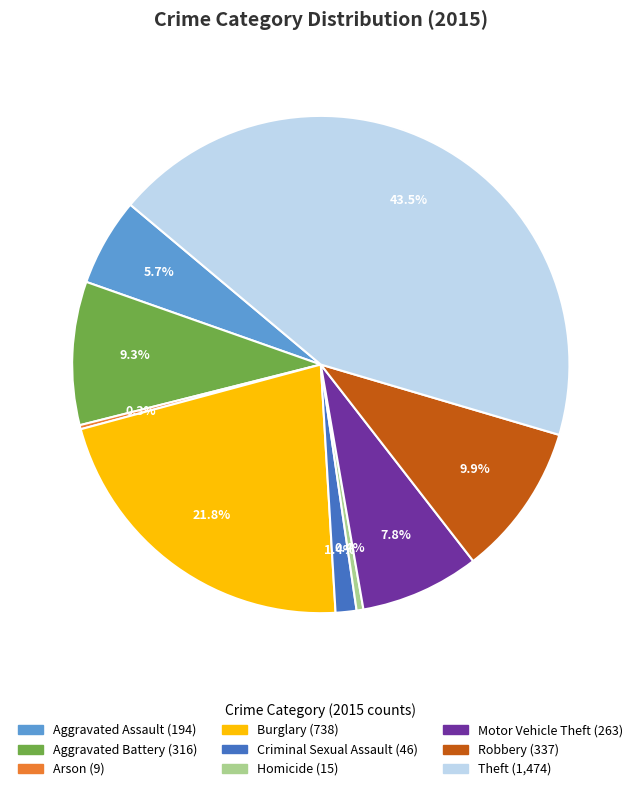

Does Burglary account for over 50% of the chart?

No